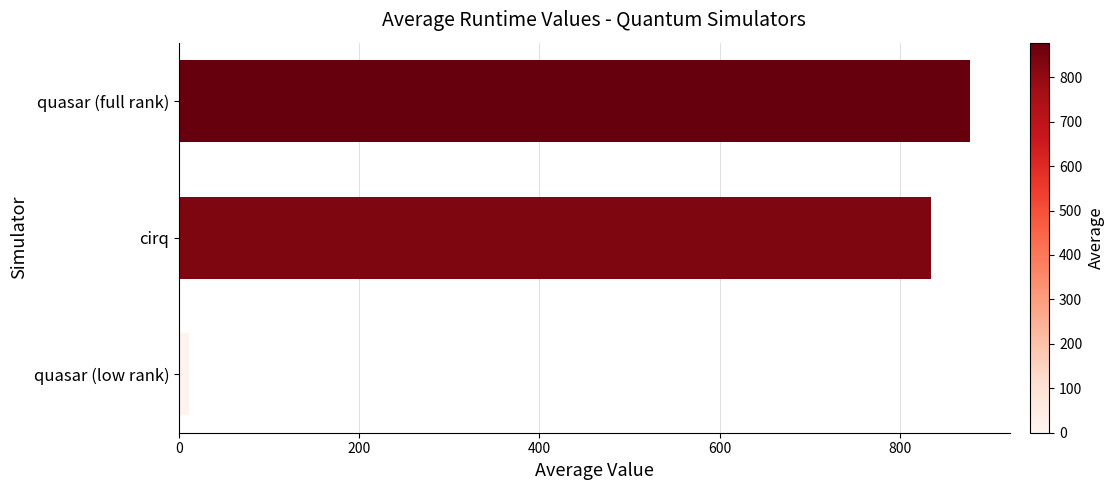

Reading top to bottom, what are all the values shown in this chart?

quasar (full rank)=877.8	cirq=834.5	quasar (low rank)=11.6